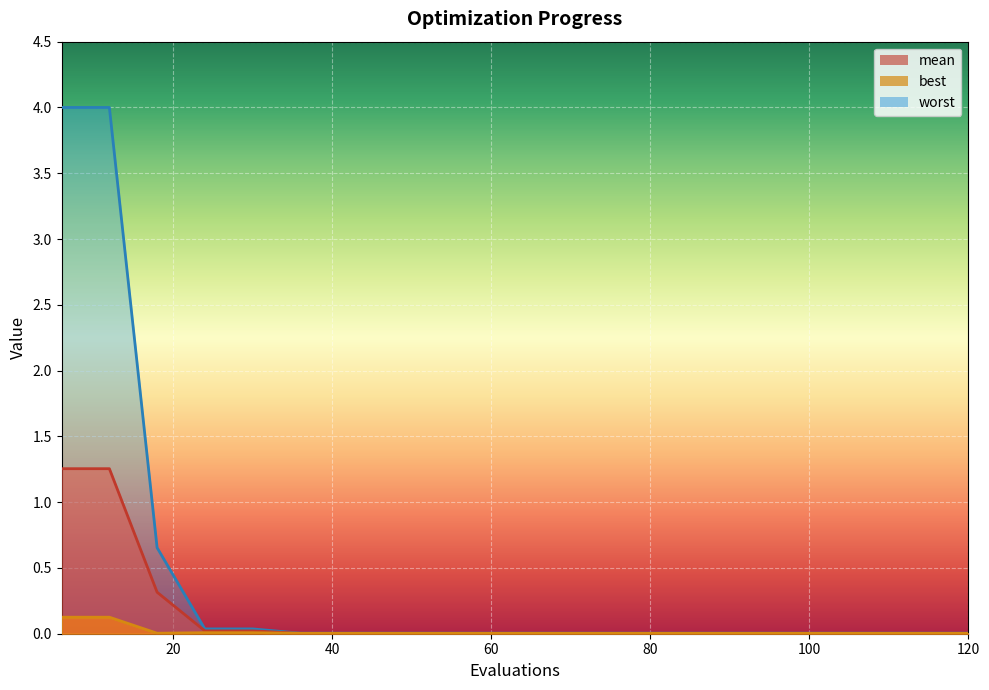

Is the value of mean at 84 greater than the value of worst at 48?

No